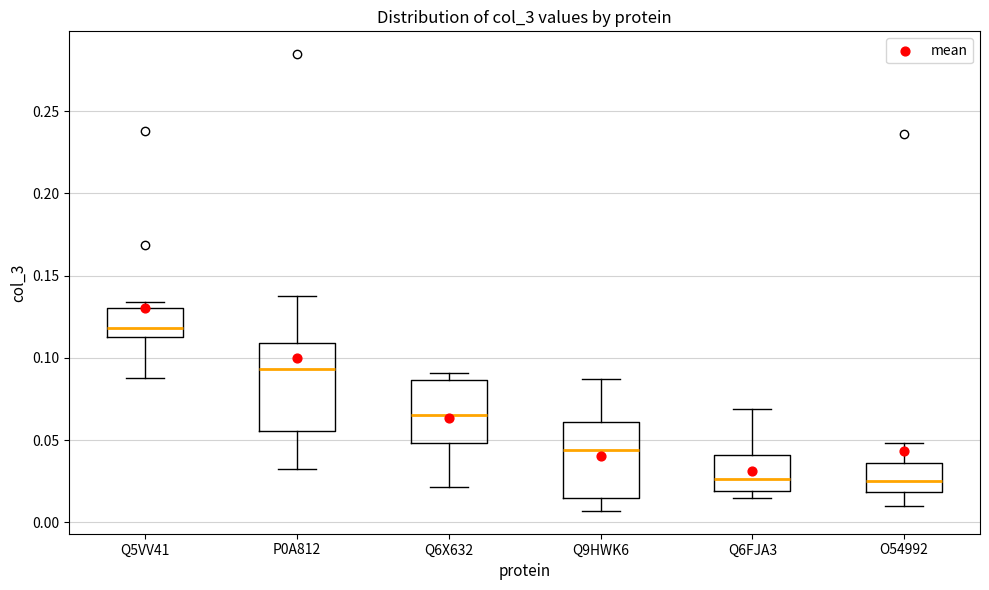

Reading left to right, transcribe this box plot: for each box, give where its median line is, the range the box spans, and where its two whiskers end, as read against the y-axis. The values are not printed on the chart, so give them approximately, as read against the axis.

Q5VV41: median 0.120, box 0.115 to 0.130, whiskers 0.090 to 0.135
P0A812: median 0.095, box 0.055 to 0.110, whiskers 0.035 to 0.135
Q6X632: median 0.065, box 0.050 to 0.085, whiskers 0.020 to 0.090
Q9HWK6: median 0.045, box 0.015 to 0.060, whiskers 0.005 to 0.085
Q6FJA3: median 0.025, box 0.020 to 0.040, whiskers 0.015 to 0.070
O54992: median 0.025, box 0.020 to 0.035, whiskers 0.010 to 0.050